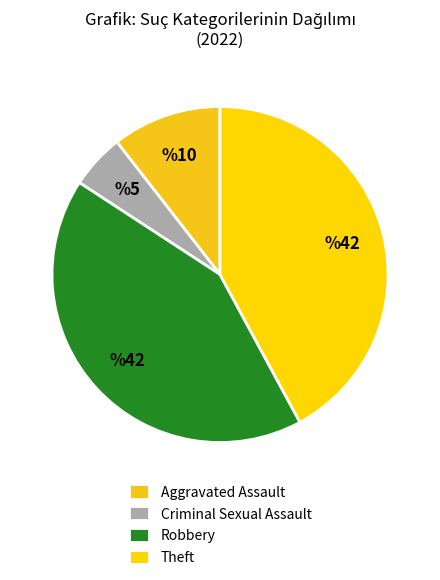

How many segments does this pie chart have?

4